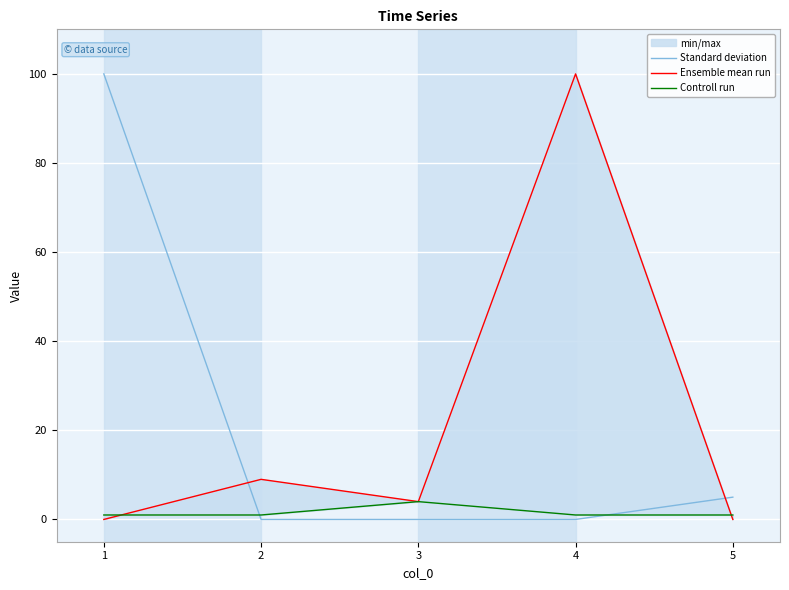

Where is Standard deviation nearest to the value 50?

5